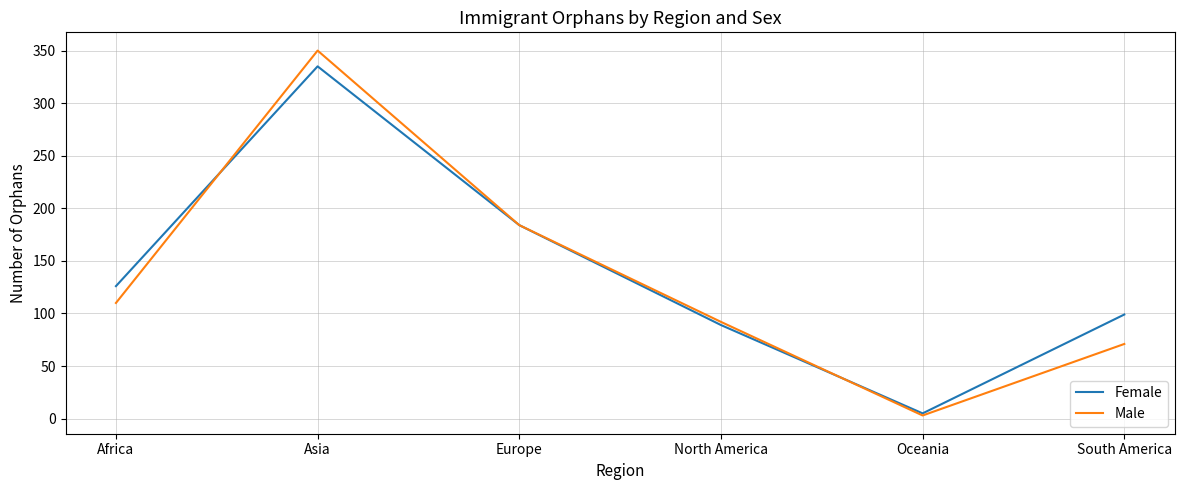

Rank the categories by Female value from highest to lowest.

Asia, Europe, Africa, South America, North America, Oceania